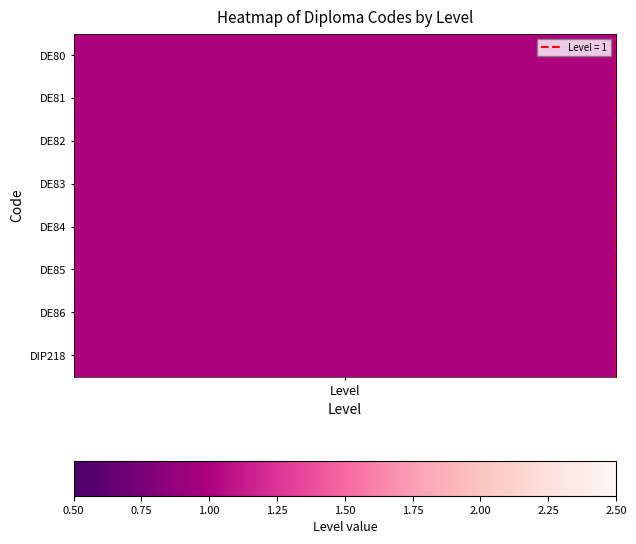

What is the maximum value shown in the chart?

1